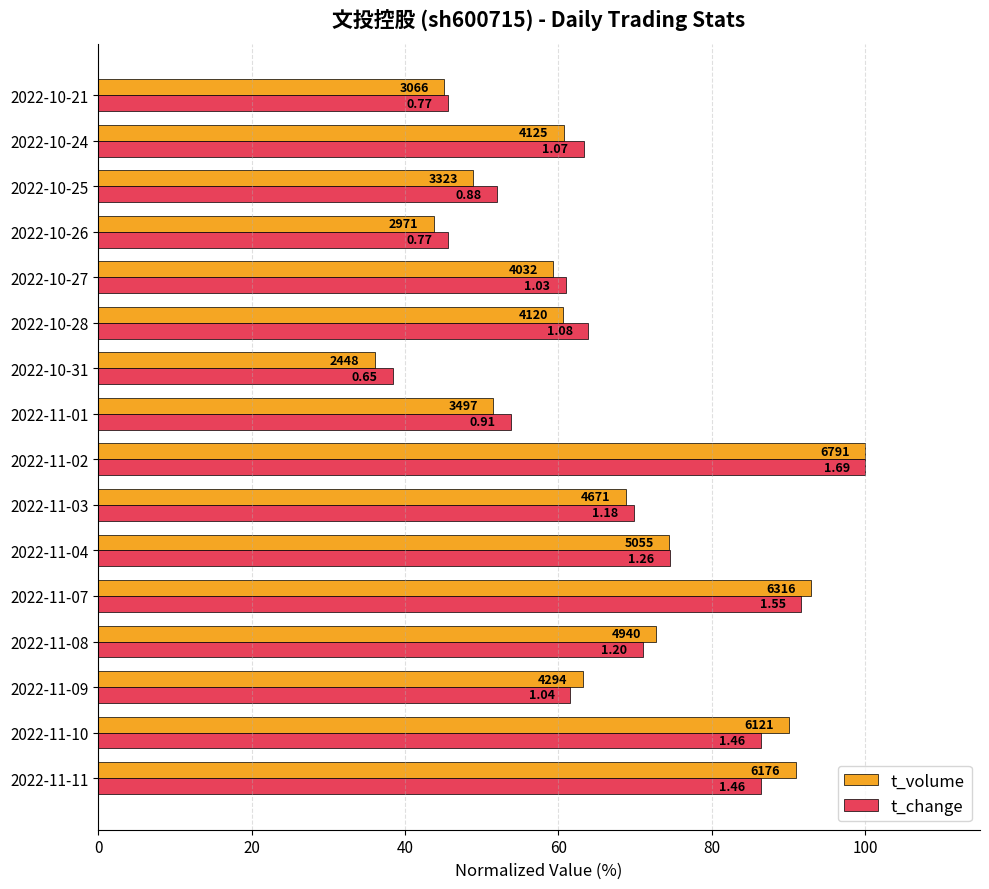

What are all the series names shown in the legend?

t_volume, t_change